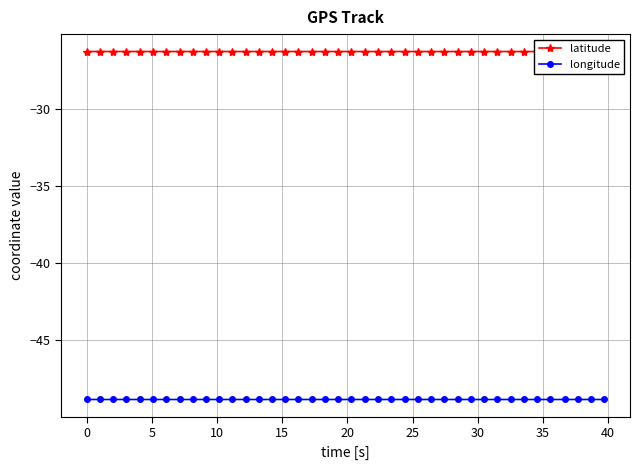

What is the highest value of the longitude series?

-48.8